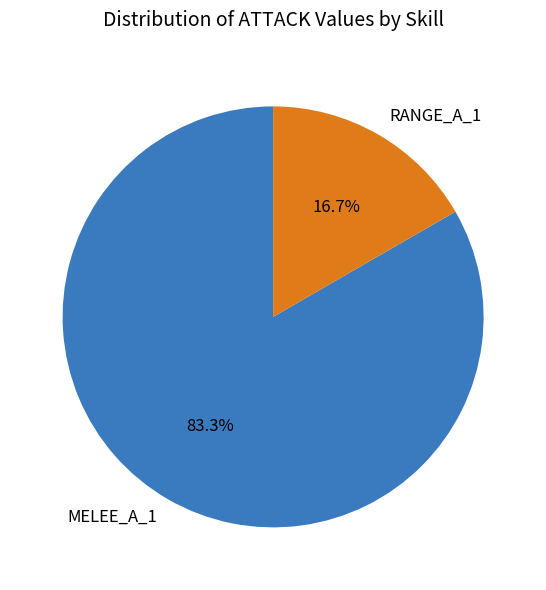

Between MELEE_A_1 and RANGE_A_1, which is larger?

MELEE_A_1